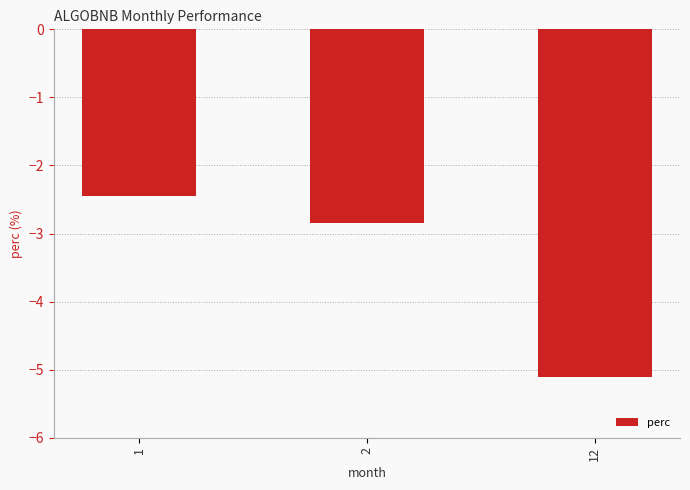

What is the difference between the maximum and minimum values?

2.7